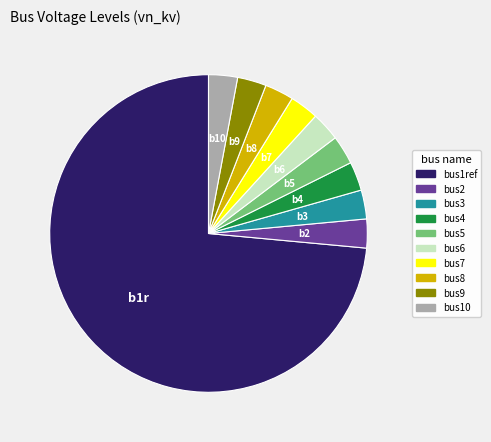

Is it true that bus10 is 16% of the pie?

False